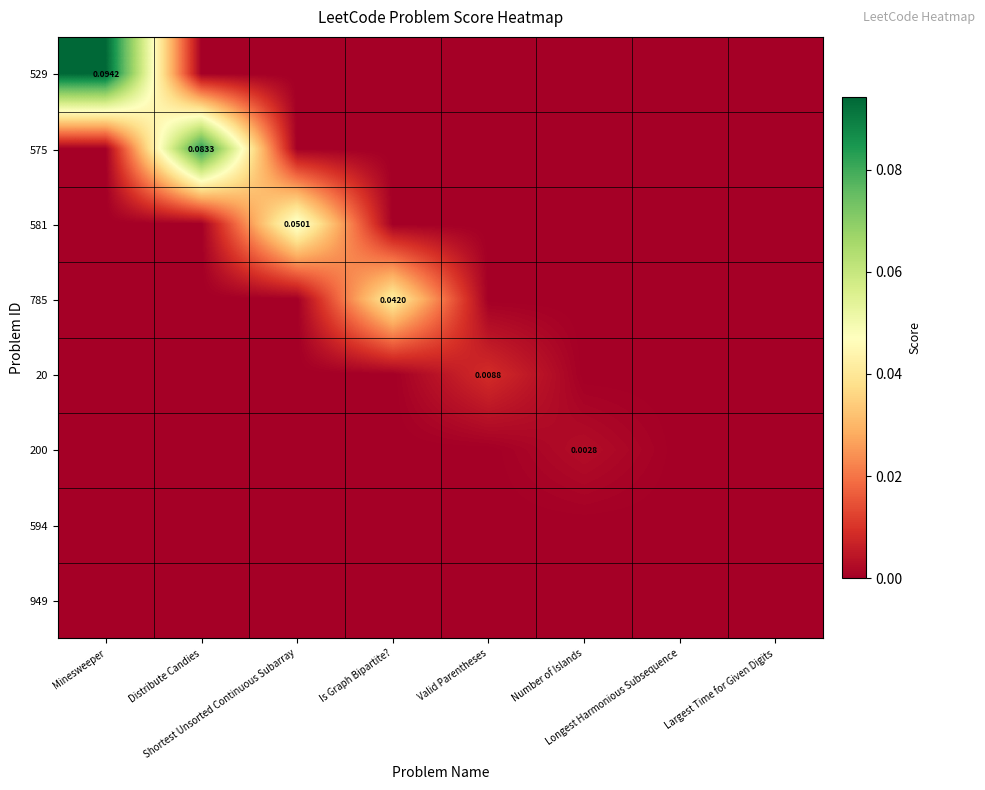

Is it true that 785 equals 0.0 at Largest Time for Given Digits?

True